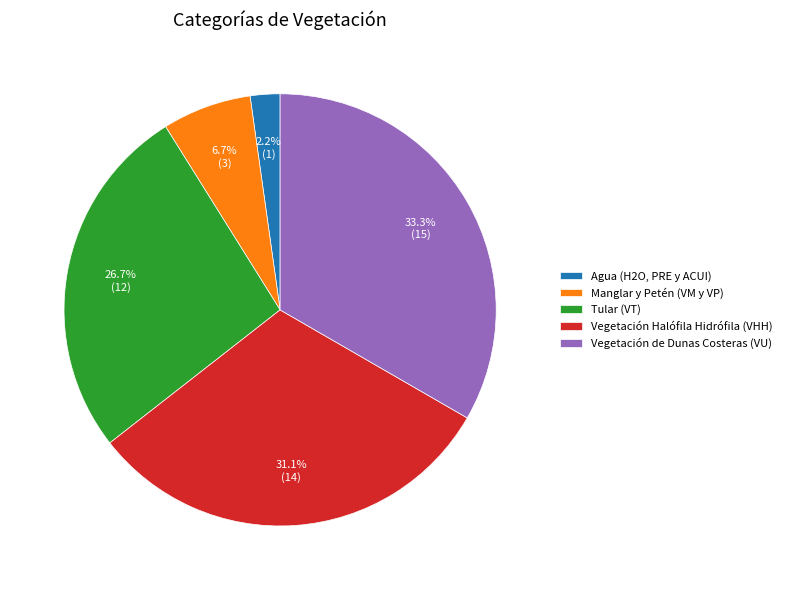

Does Vegetación Halófila Hidrófila (VHH) account for over 50% of the chart?

No